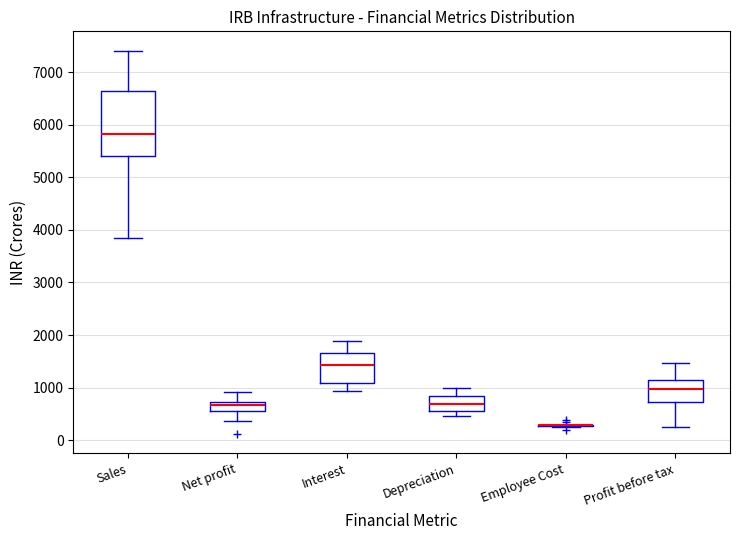

Reading left to right, transcribe this box plot: for each box, give where its median line is, the range the box spans, and where its two whiskers end, as read against the y-axis. The values are not printed on the chart, so give them approximately, as read against the axis.

Sales: median 5800, box 5400 to 6600, whiskers 3800 to 7400
Net profit: median 700 (just below the box's upper edge), box 600 to 700, whiskers 400 to 900
Interest: median 1400, box 1100 to 1700, whiskers 900 to 1900
Depreciation: median 700, box 600 to 800, whiskers 500 to 1000
Employee Cost: box collapsed to a line at 300, whiskers 200 to 300
Profit before tax: median 1000, box 700 to 1200, whiskers 300 to 1500